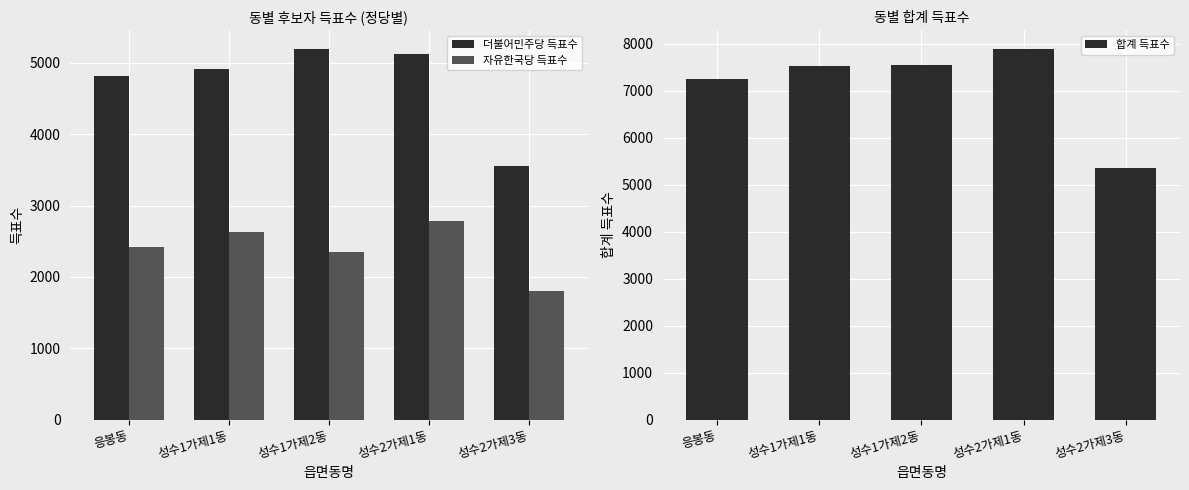

Read the 합계 득표수 value at 성수2가제1동, to the nearest 50.

7900